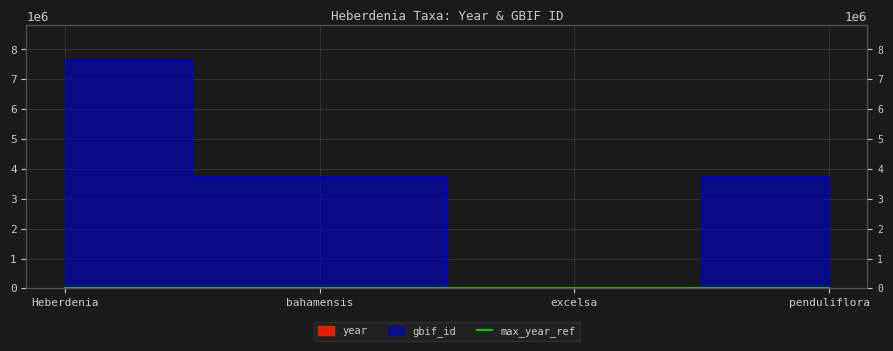

What is the greatest value displayed?

7655857